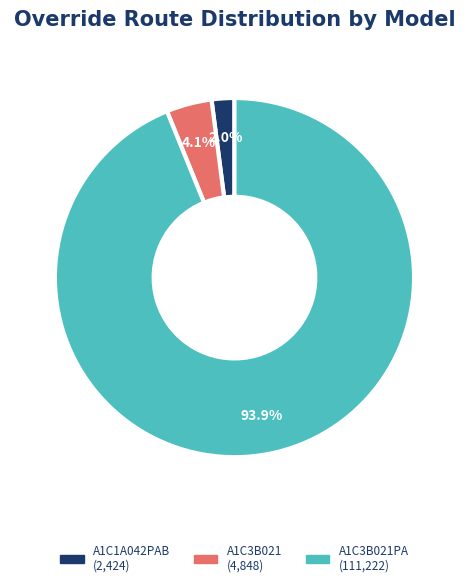

Does any single category account for the majority?

Yes